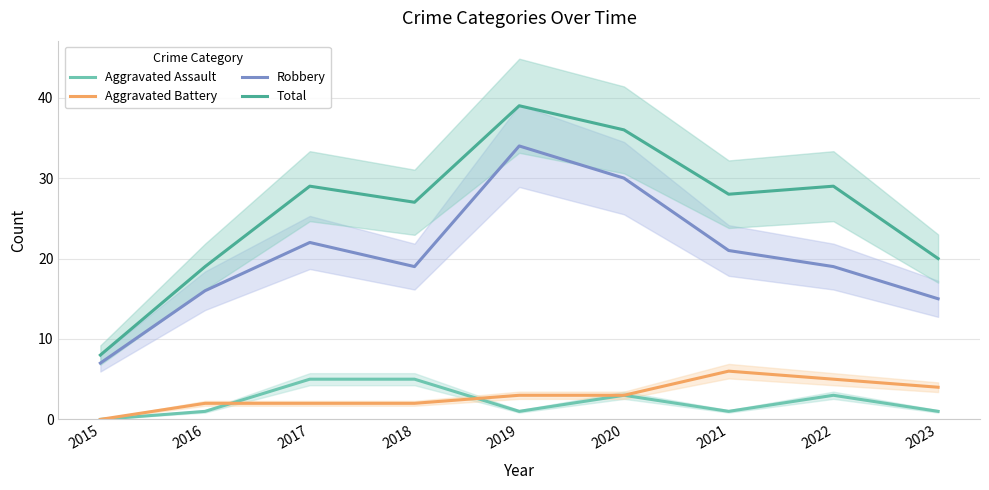

At which category does Total reach its first local peak?

2017